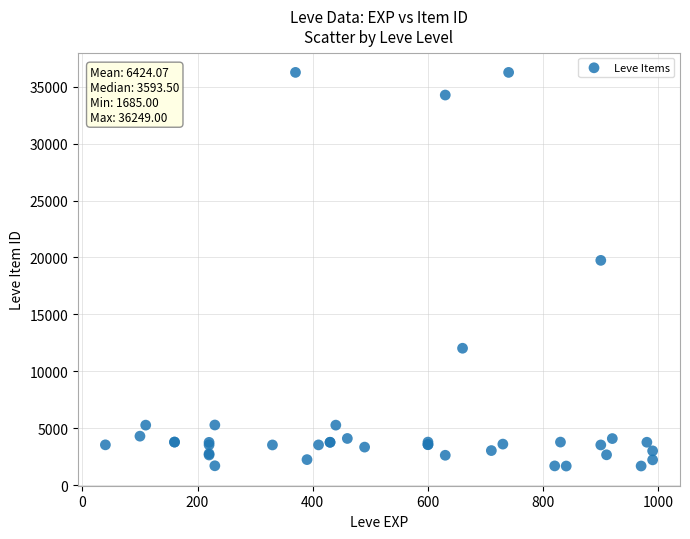

What Y value in the scatter plot is closest to 18967?

19744